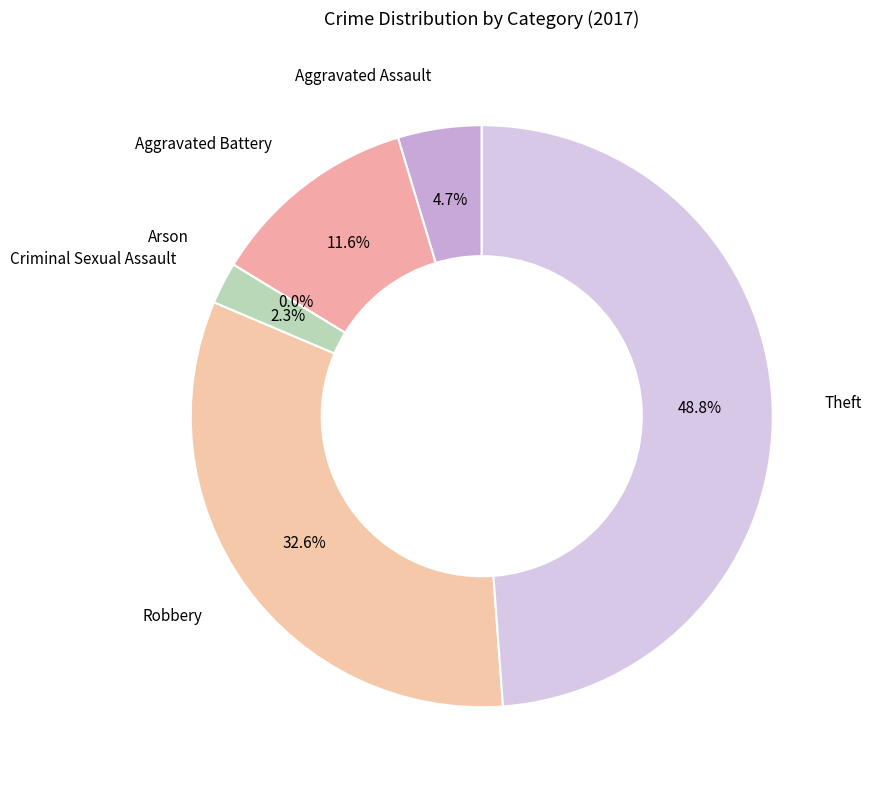

The Aggravated Assault slice represents 1% of the pie. True or false?

False